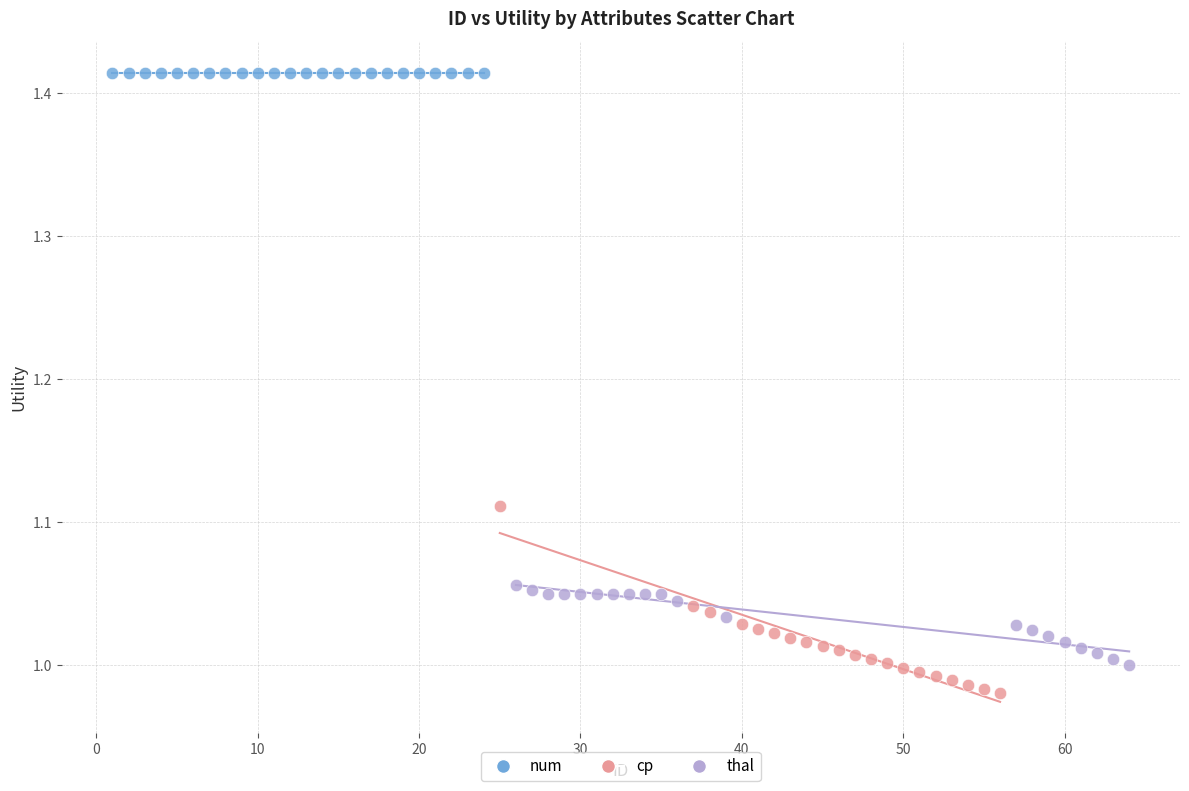

Which series reaches the minimum Y coordinate?

cp